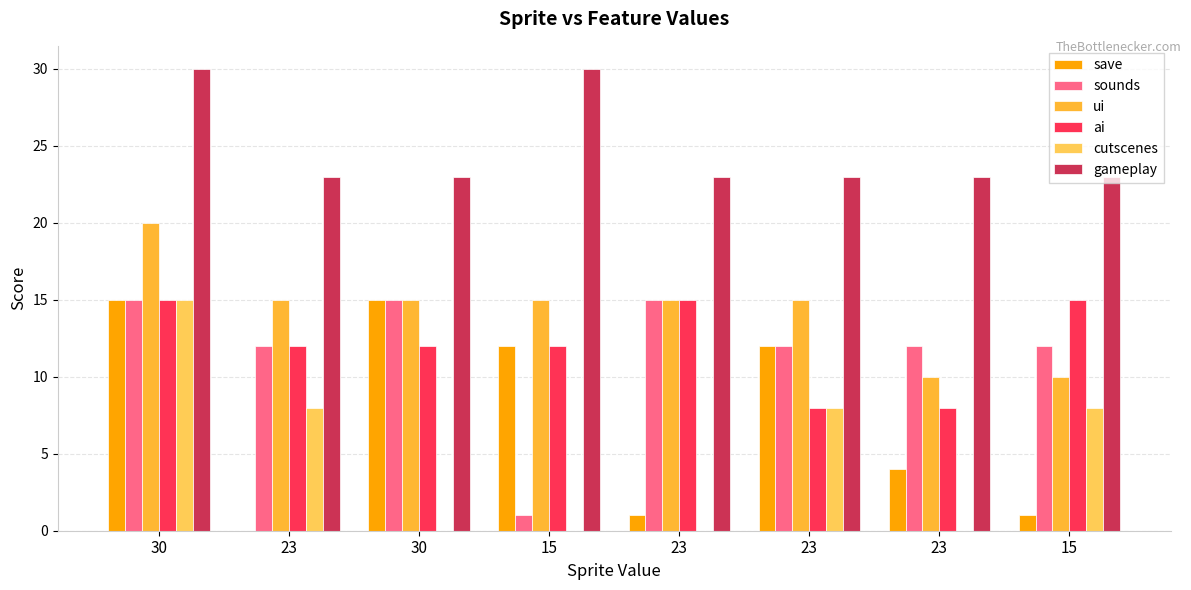

The value of ai at 30 is 12. True or false?

True